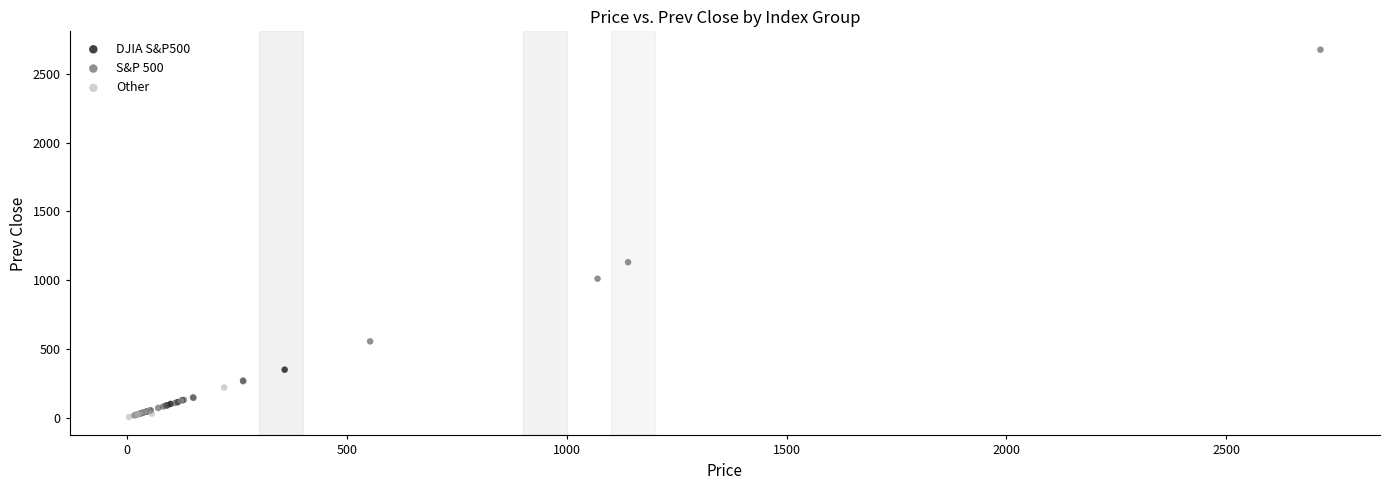

What are all the series names shown in the legend?

DJIA S&P500, S&P 500, Other